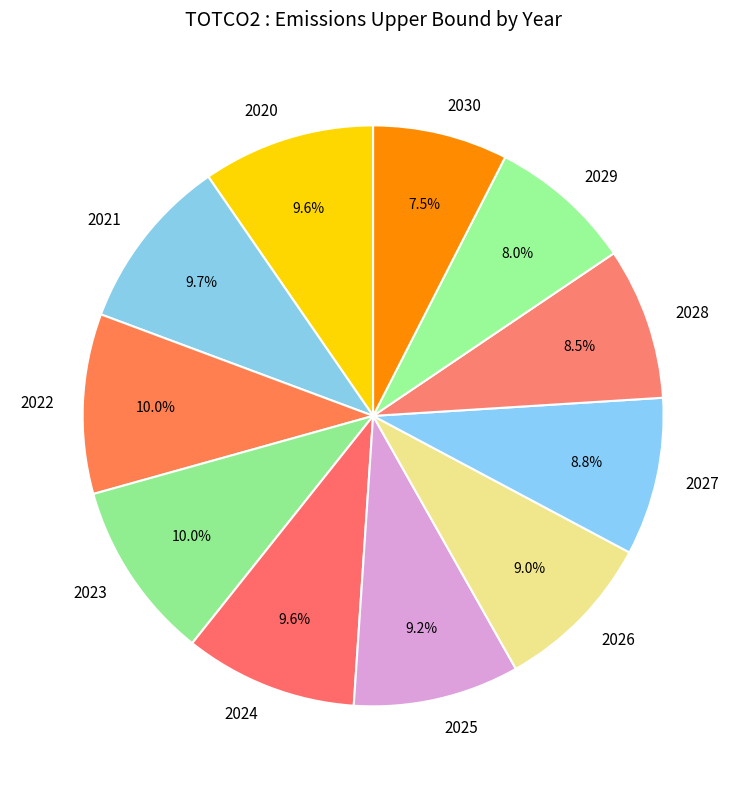

How many segments does this pie chart have?

11